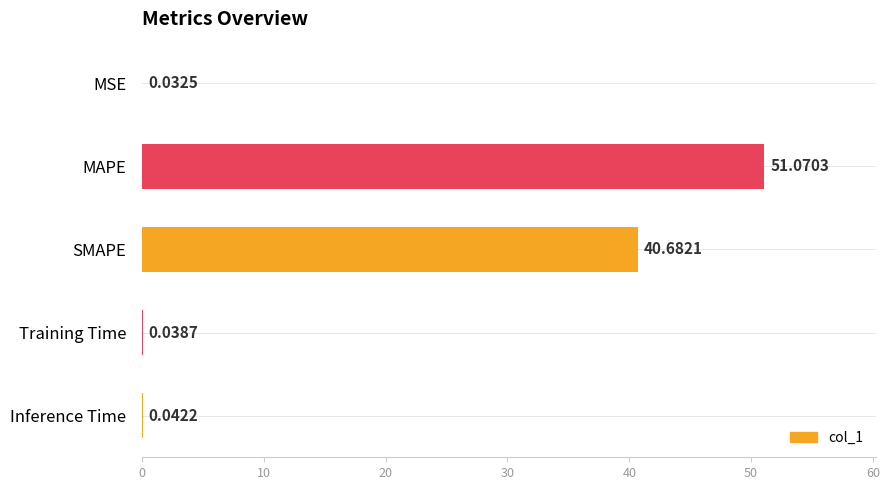

What is the change in value from MSE to MAPE?

+51.0